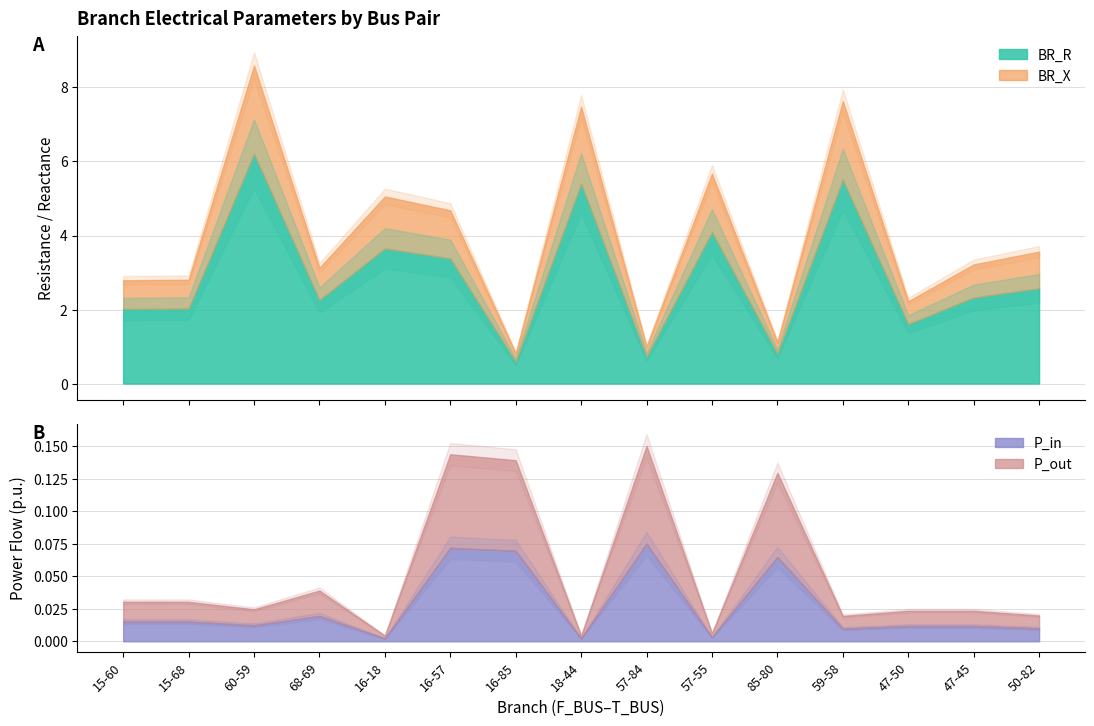

What value does the BR_R series have at 59-58?

5.5